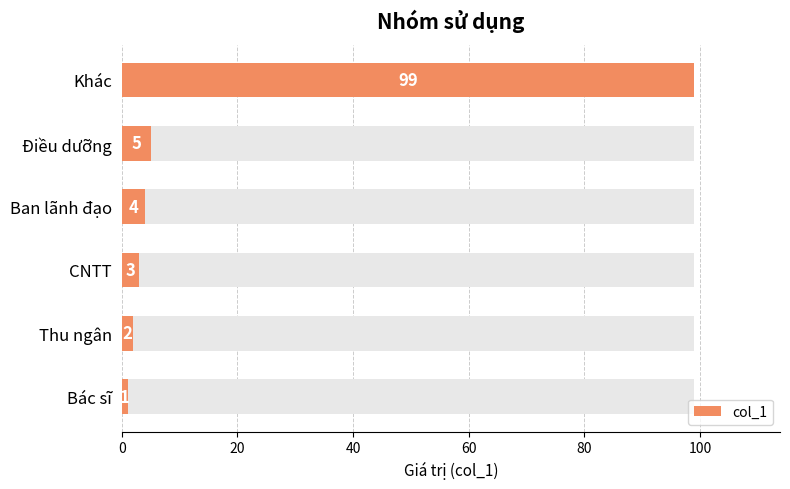

What is the sum of all values?

114